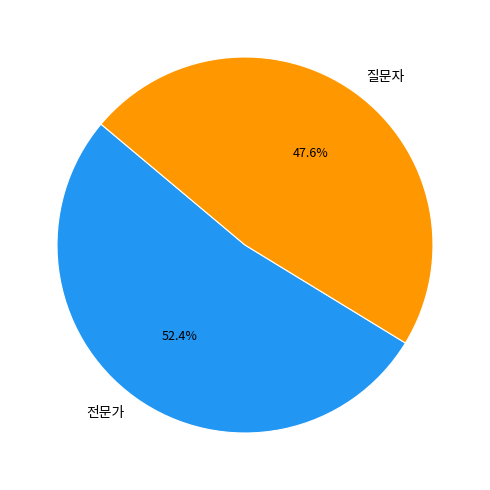

Which category has the smallest portion of the pie?

질문자